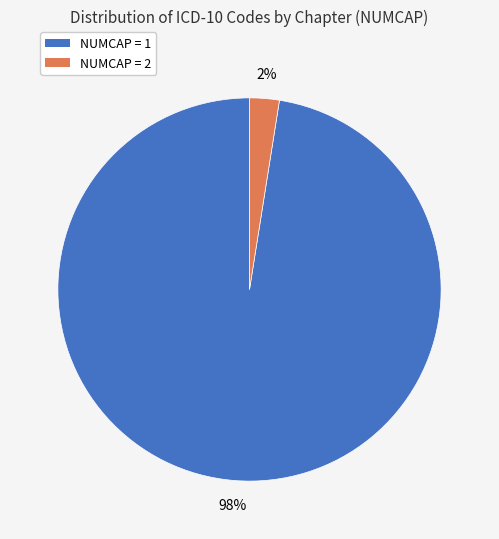

Does any single category account for the majority?

Yes